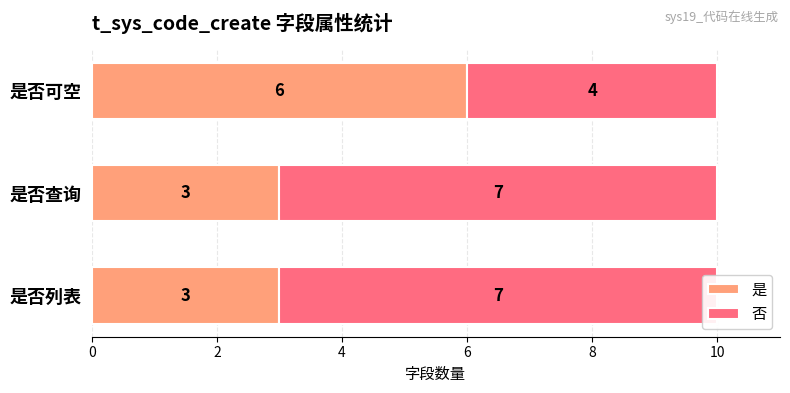

What is the value of the 是 bar at the 2nd from the left?

3